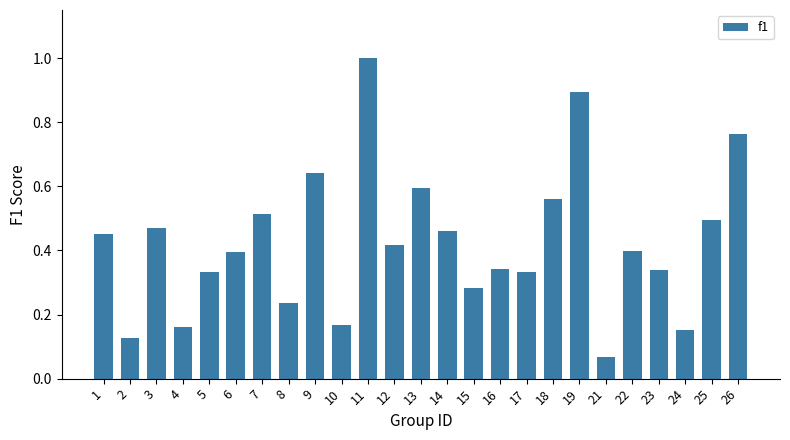

Where is the data nearest to the value 0?

21